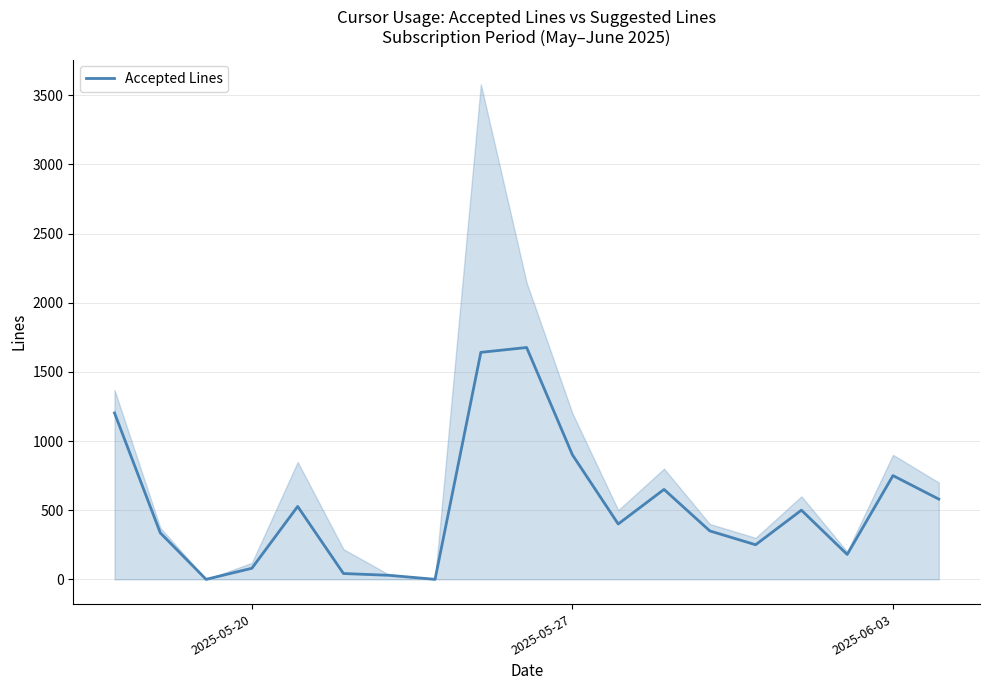

What is the value of the 19th point from the left?

580